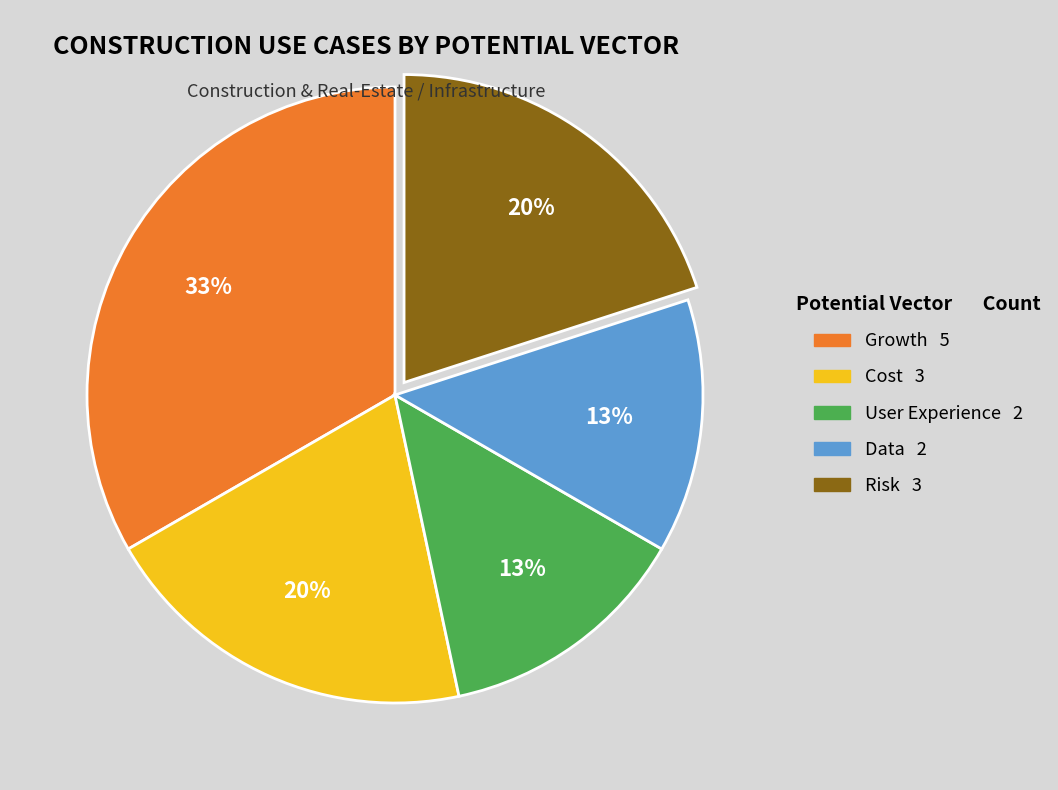

Do Risk and Growth together represent more than half of the pie?

Yes